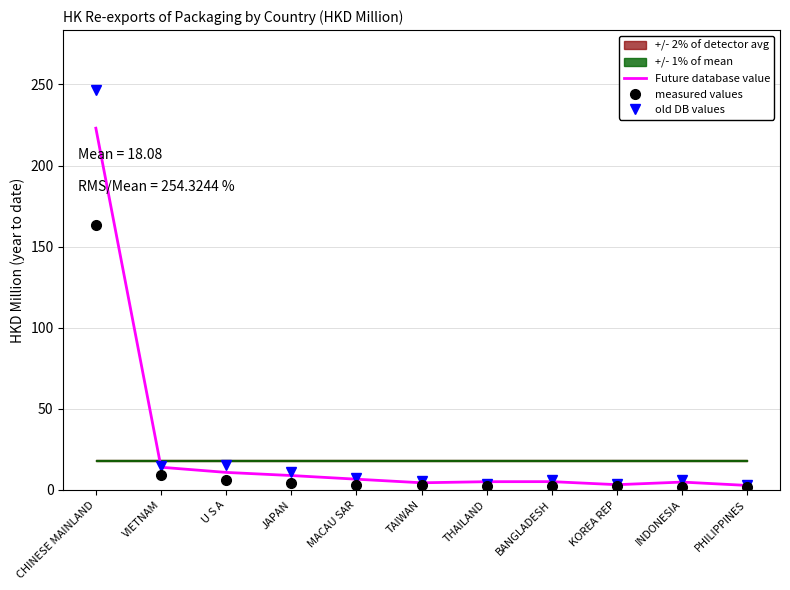

Is the value of Future database value at JAPAN greater than the value of measured values at JAPAN?

Yes